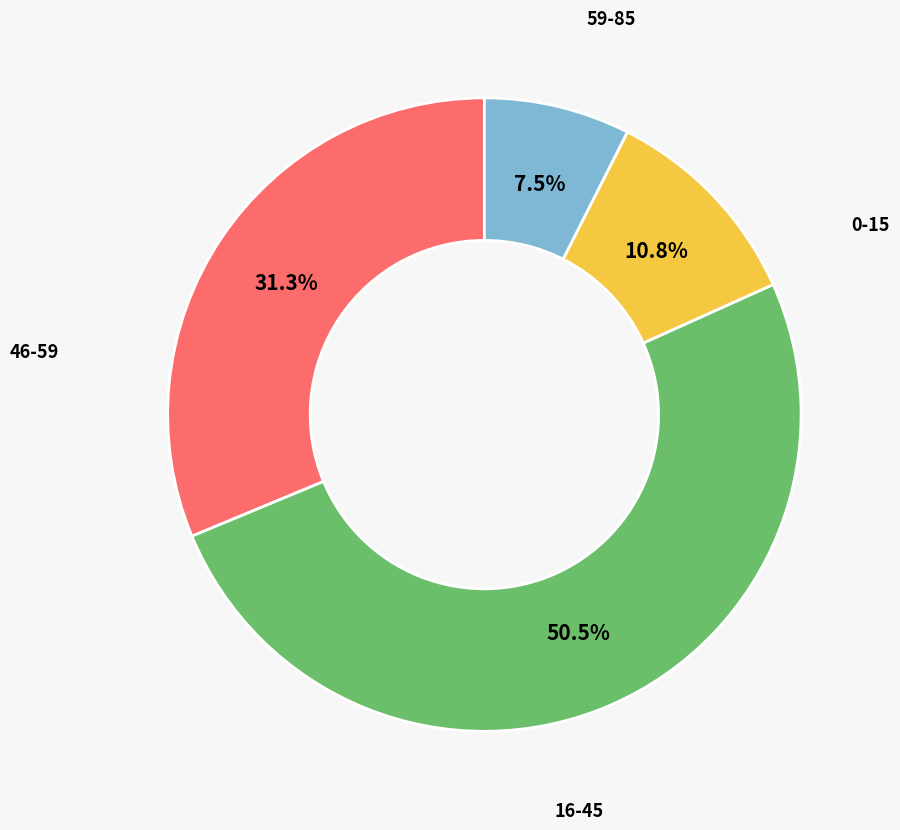

To the nearest percent, what is the difference between the largest and smallest slice percentages?

43%